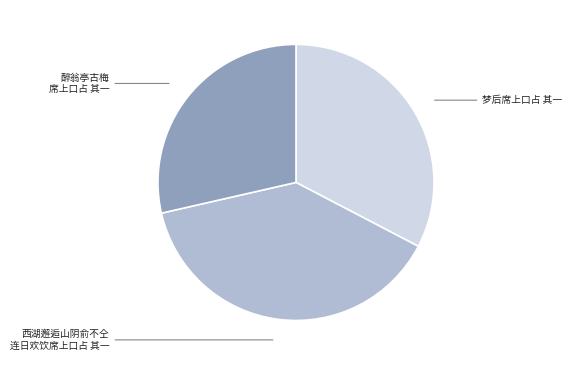

Is there a majority slice in this chart?

No